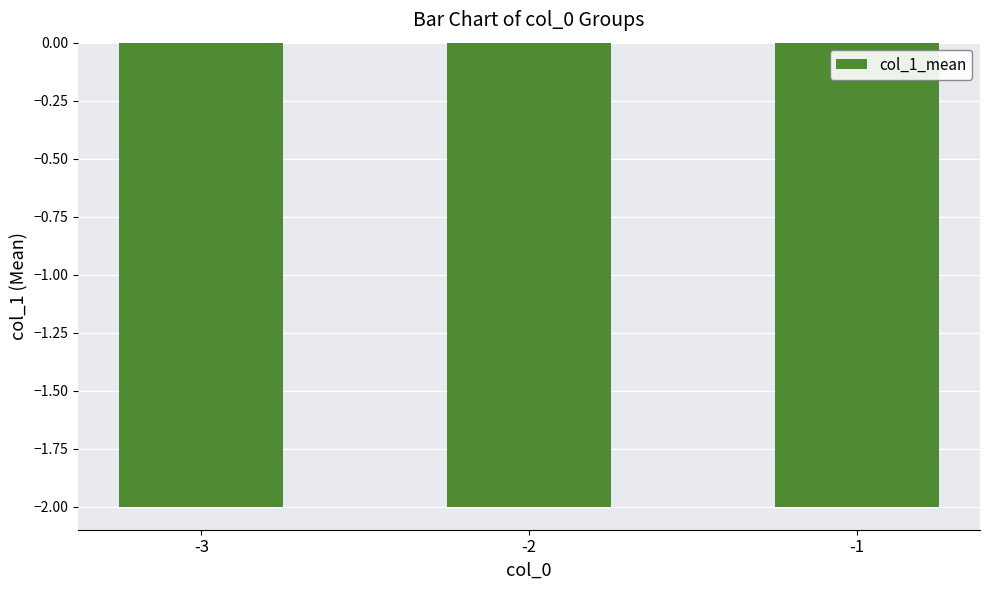

At which category is the sum across all series the highest?

-1